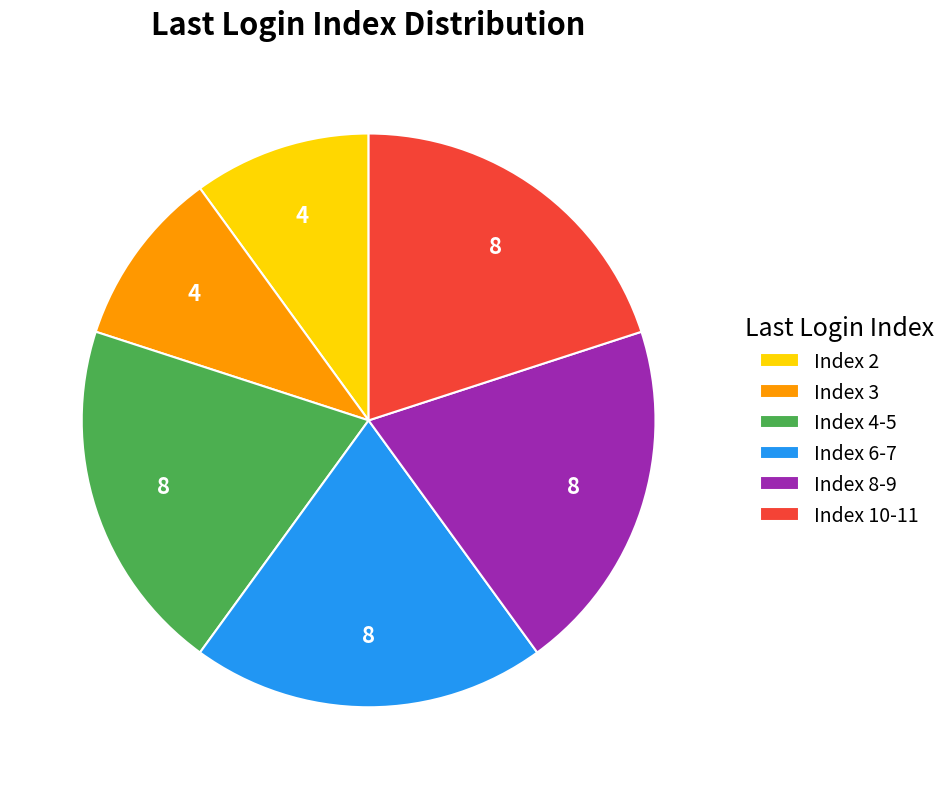

Is the sum of Index 4-5 and Index 2 greater than half?

No